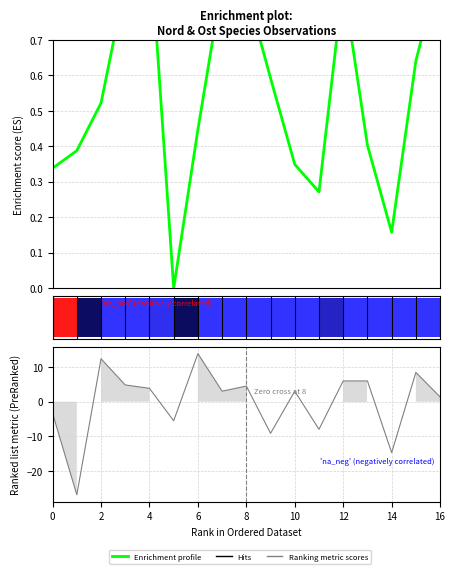

The Ranking metric scores series shows 8.5 at 15. True or false?

True